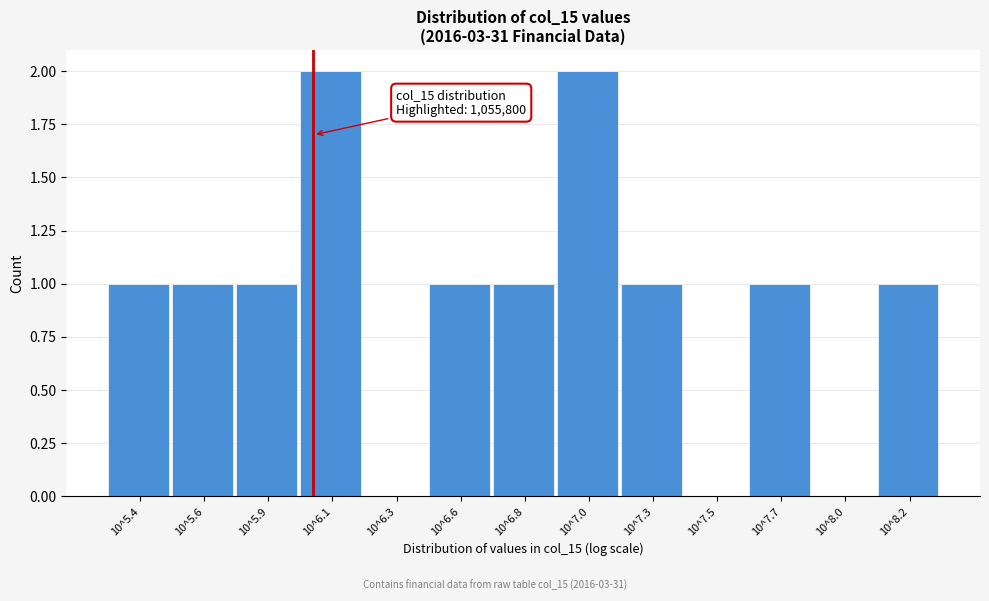

Reading left to right, transcribe all the data shown in this chart.

10^5.4=1	10^5.6=1	10^5.9=1	10^6.1=2	10^6.3=0	10^6.6=1	10^6.8=1	10^7.0=2	10^7.3=1	10^7.5=0	10^7.7=1	10^8.0=0	10^8.2=1